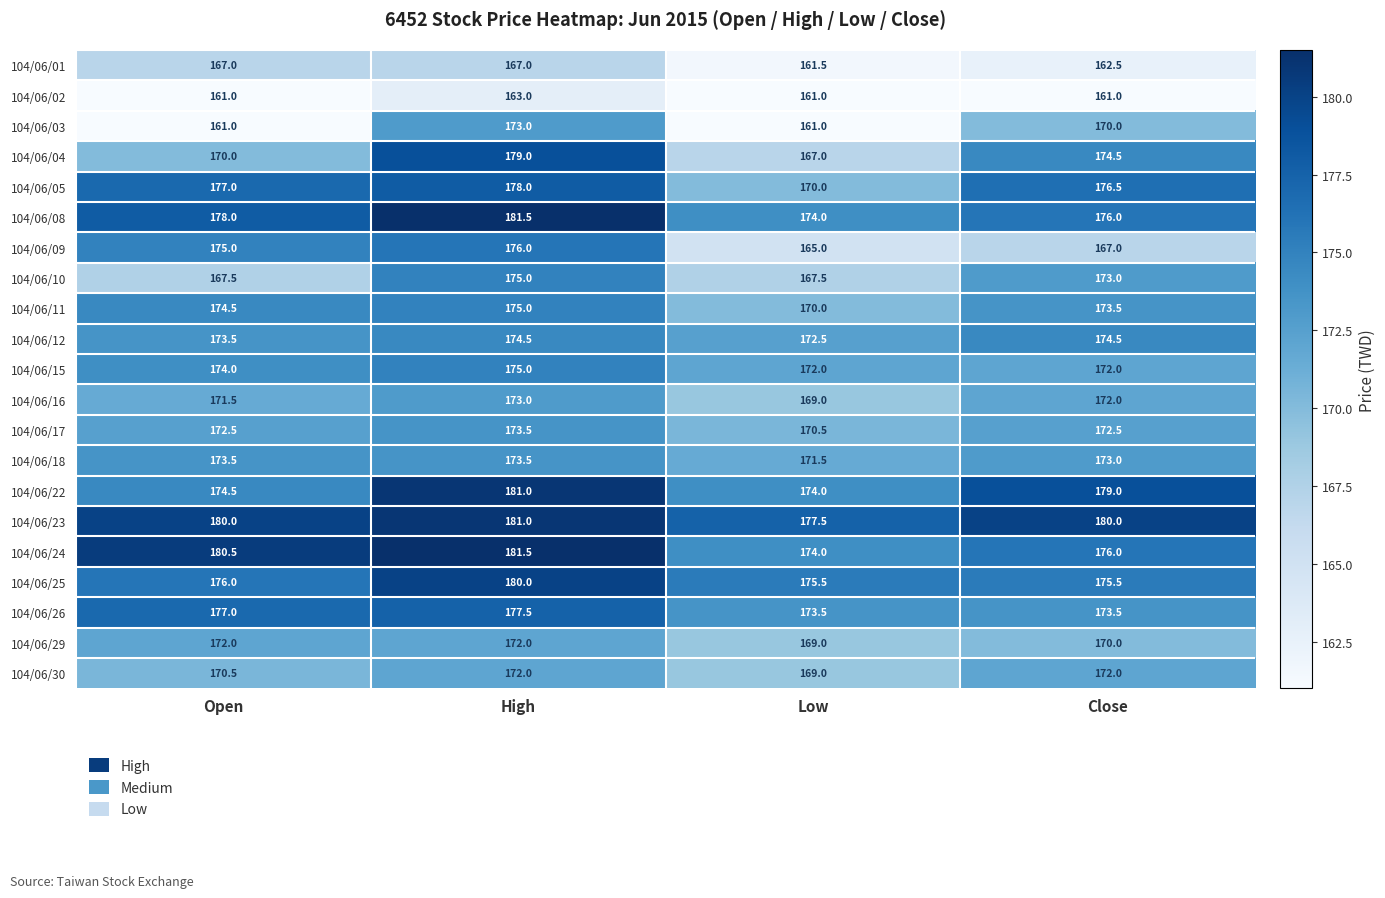

True or false: 104/06/23 has a value of 323.5 at High.

False